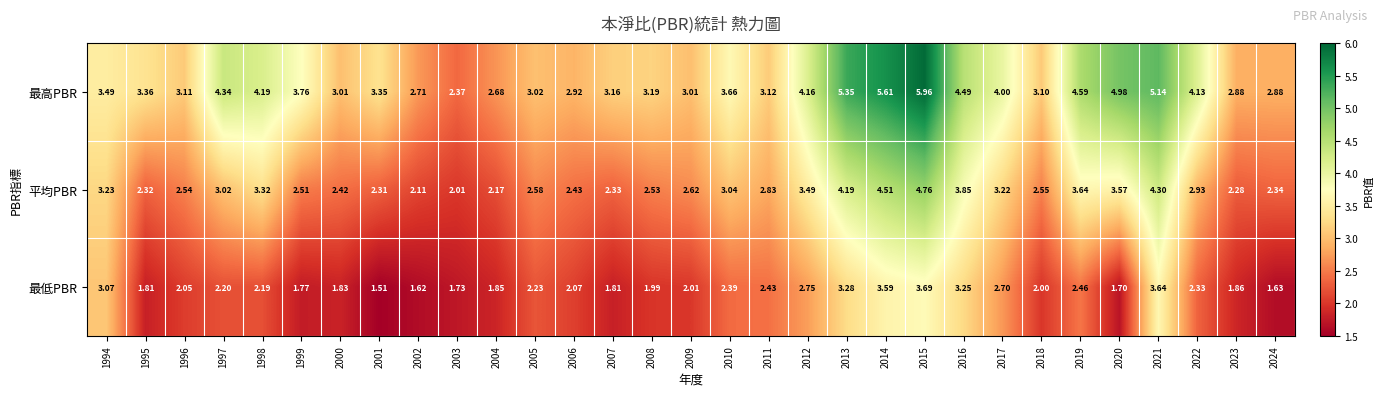

Rank the series at 2006 from highest to lowest value.

最高PBR, 平均PBR, 最低PBR